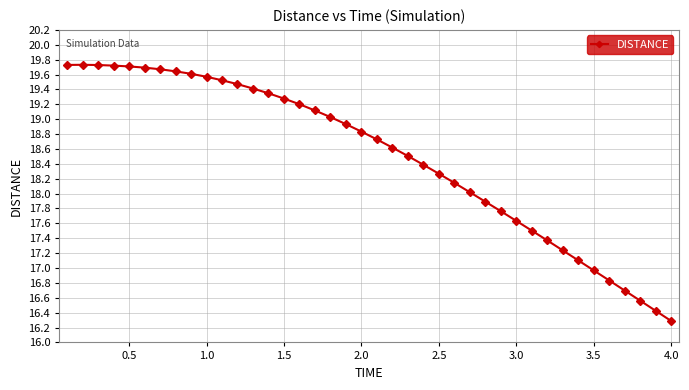

What is the smallest value displayed?

16.3